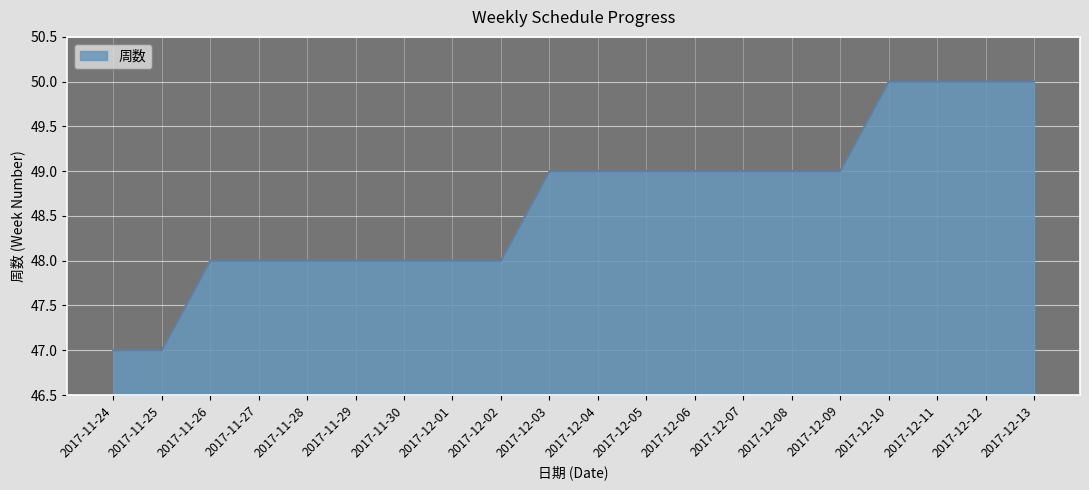

What is the difference between the values at 2017-11-28 and 2017-12-07?

1